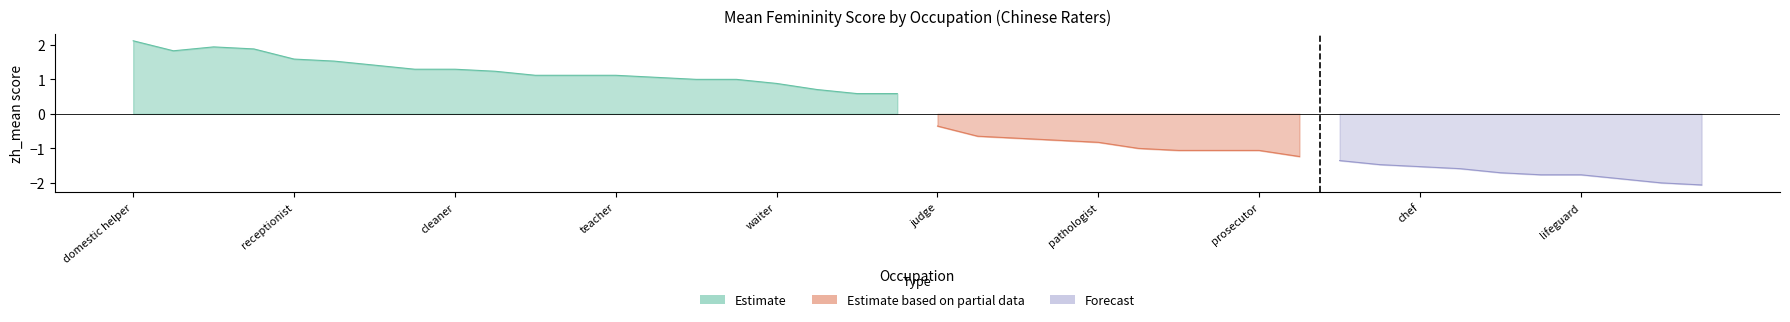

How many lines are shown in the chart?

3